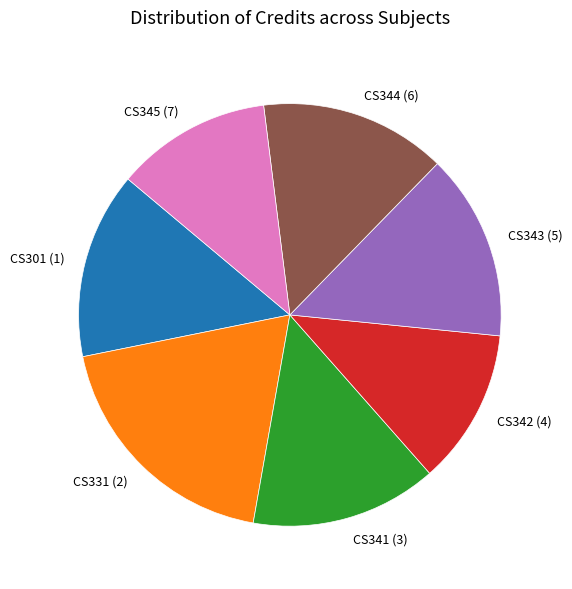

Do CS345 (7) and CS331 (2) together represent more than half of the pie?

No